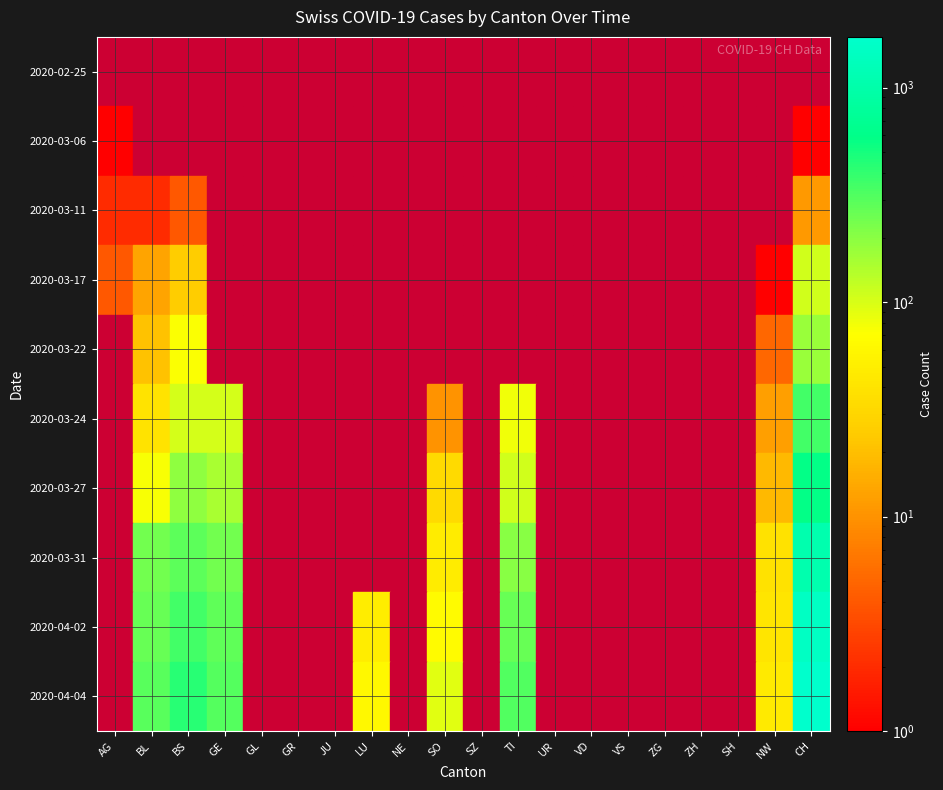

Reading right to left, list all the values displayed in this chart.

2020-02-25: CH=0	NW=0	SH=0	ZH=0	ZG=0	VS=0	VD=0	UR=0	TI=0	SZ=0	SO=0	NE=0	LU=0	JU=0	GR=0	GL=0	GE=0	BS=0	BL=0	AG=0
2020-03-06: CH=1	NW=0	SH=0	ZH=0	ZG=0	VS=0	VD=0	UR=0	TI=0	SZ=0	SO=0	NE=0	LU=0	JU=0	GR=0	GL=0	GE=0	BS=0	BL=0	AG=1
2020-03-11: CH=11	NW=0	SH=0	ZH=0	ZG=0	VS=0	VD=0	UR=0	TI=0	SZ=0	SO=0	NE=0	LU=0	JU=0	GR=0	GL=0	GE=0	BS=4	BL=2	AG=2
2020-03-17: CH=108	NW=1	SH=0	ZH=0	ZG=0	VS=0	VD=0	UR=0	TI=0	SZ=0	SO=0	NE=0	LU=0	JU=0	GR=0	GL=0	GE=0	BS=25	BL=13	AG=4
2020-03-22: CH=176	NW=5	SH=0	ZH=0	ZG=0	VS=0	VD=0	UR=0	TI=0	SZ=0	SO=0	NE=0	LU=0	JU=0	GR=0	GL=0	GE=0	BS=73	BL=21	AG=0
2020-03-24: CH=358	NW=12	SH=0	ZH=0	ZG=0	VS=0	VD=0	UR=0	TI=80	SZ=0	SO=10	NE=0	LU=0	JU=0	GR=0	GL=0	GE=103	BS=105	BL=40	AG=0
2020-03-27: CH=587	NW=18	SH=0	ZH=0	ZG=0	VS=0	VD=0	UR=0	TI=107	SZ=0	SO=32	NE=0	LU=0	JU=0	GR=0	GL=0	GE=153	BS=191	BL=76	AG=0
2020-03-31: CH=1082	NW=39	SH=0	ZH=0	ZG=0	VS=0	VD=0	UR=0	TI=202	SZ=0	SO=48	NE=0	LU=0	JU=0	GR=0	GL=0	GE=241	BS=292	BL=242	AG=0
2020-04-02: CH=1464	NW=41	SH=0	ZH=0	ZG=0	VS=0	VD=0	UR=0	TI=263	SZ=0	SO=65	NE=0	LU=49	JU=0	GR=0	GL=0	GE=283	BS=350	BL=262	AG=0
2020-04-04: CH=1725	NW=46	SH=0	ZH=0	ZG=0	VS=0	VD=0	UR=0	TI=314	SZ=0	SO=92	NE=0	LU=62	JU=0	GR=0	GL=0	GE=305	BS=434	BL=298	AG=0